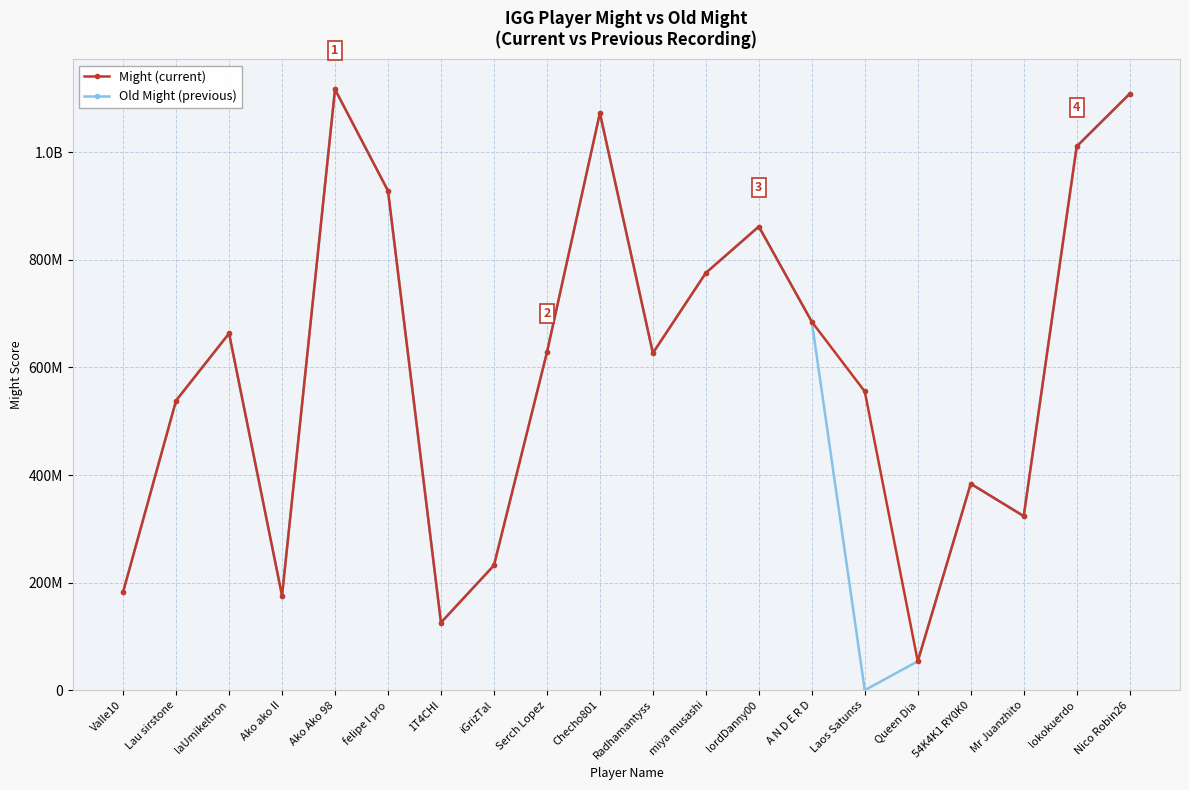

What is the average value of the Might (current) series?

602489387